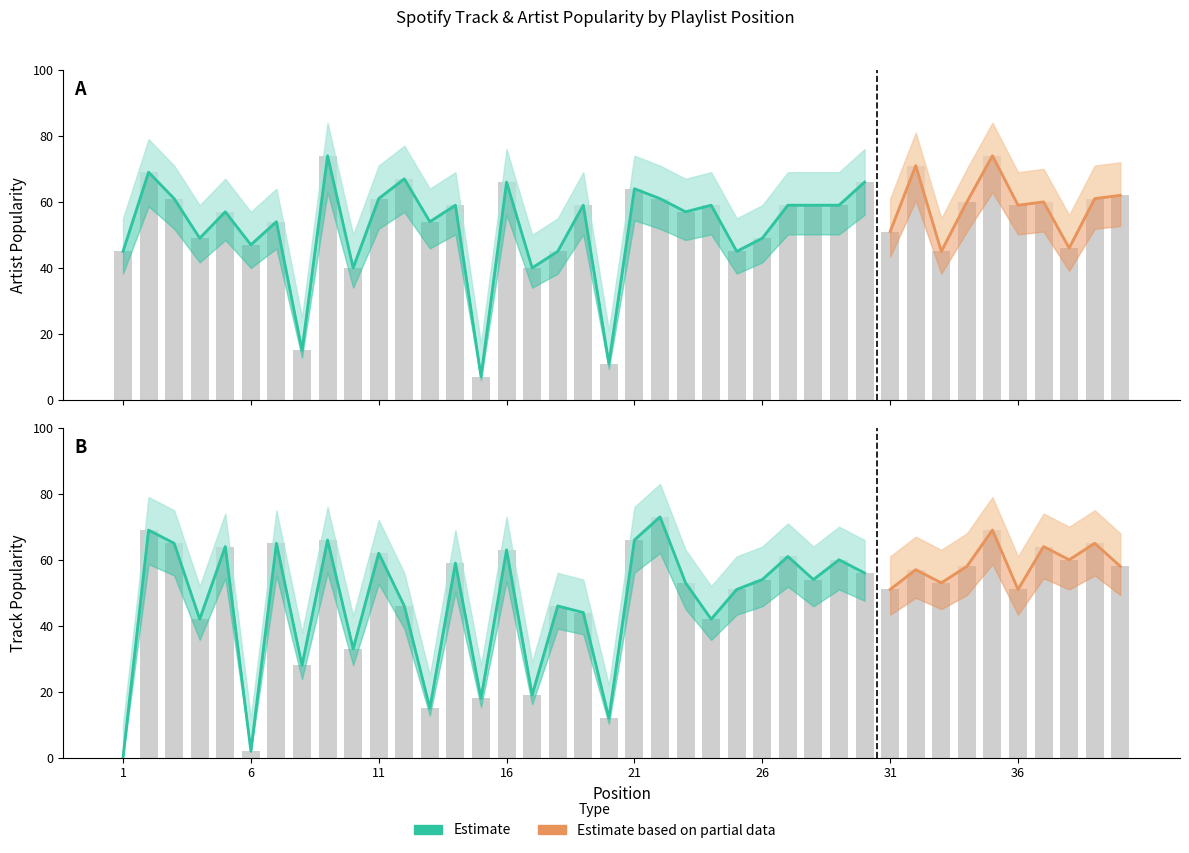

Which category has the lowest value in the Track_Popularity series?

1